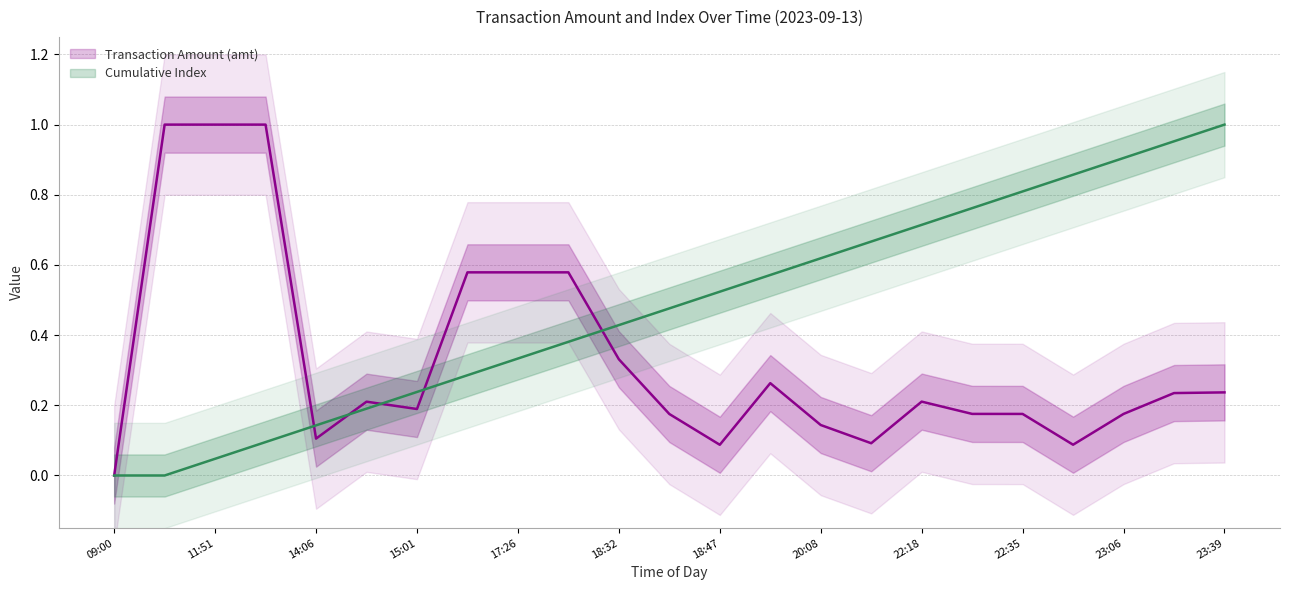

Reading left to right, list all the values displayed in this chart.

Transaction Amount (amt): 0.0	1.0	1.0	1.0	0.1	0.2	0.2	0.6	0.6	0.6	0.3	0.2	0.1	0.3	0.1	0.1	0.2	0.2	0.2	0.1	0.2	0.2	0.2
Cumulative Index: 0.0	0.0	0.0	0.1	0.1	0.2	0.2	0.3	0.3	0.4	0.4	0.5	0.5	0.6	0.6	0.7	0.7	0.8	0.8	0.9	0.9	1.0	1.0